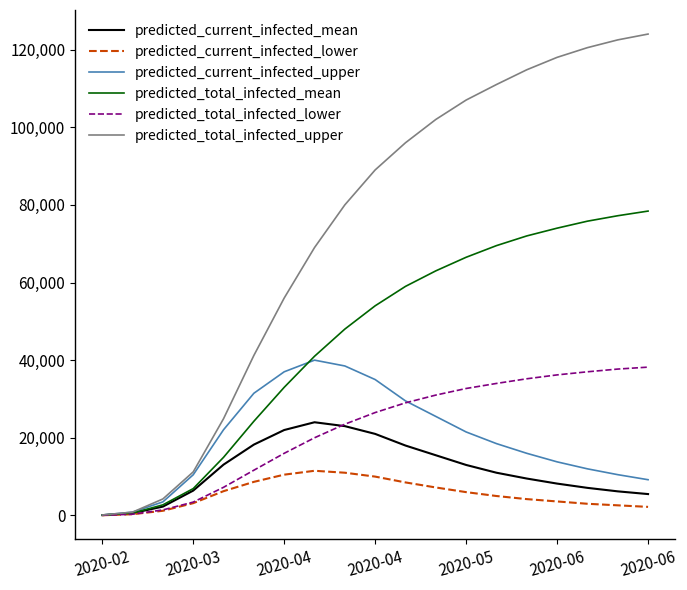

Which series has the widest spread of values?

predicted_total_infected_upper